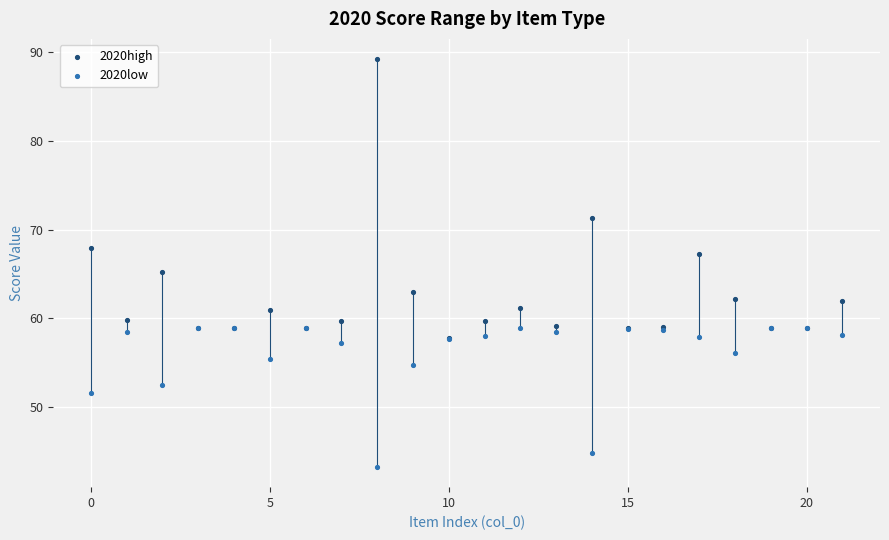

Which series has the widest spread of Y values?

2020high